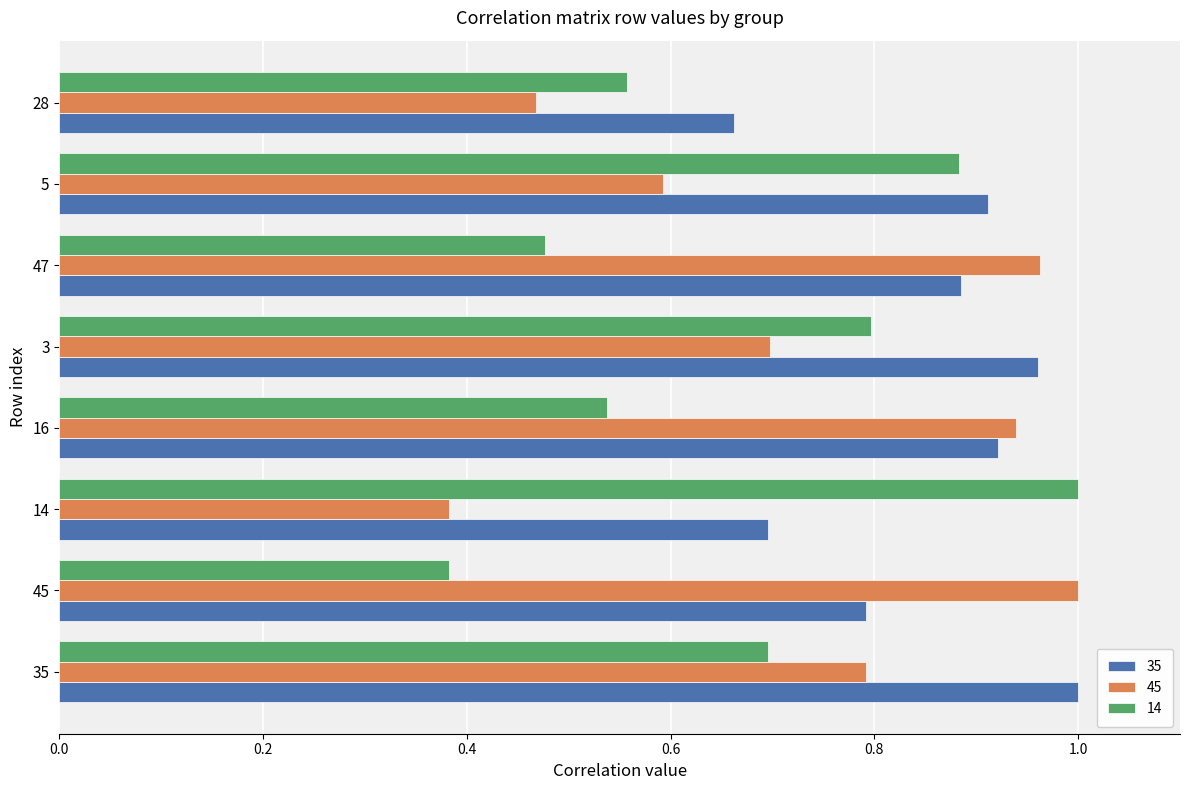

Rank the series at 47 from highest to lowest value.

45, 35, 14